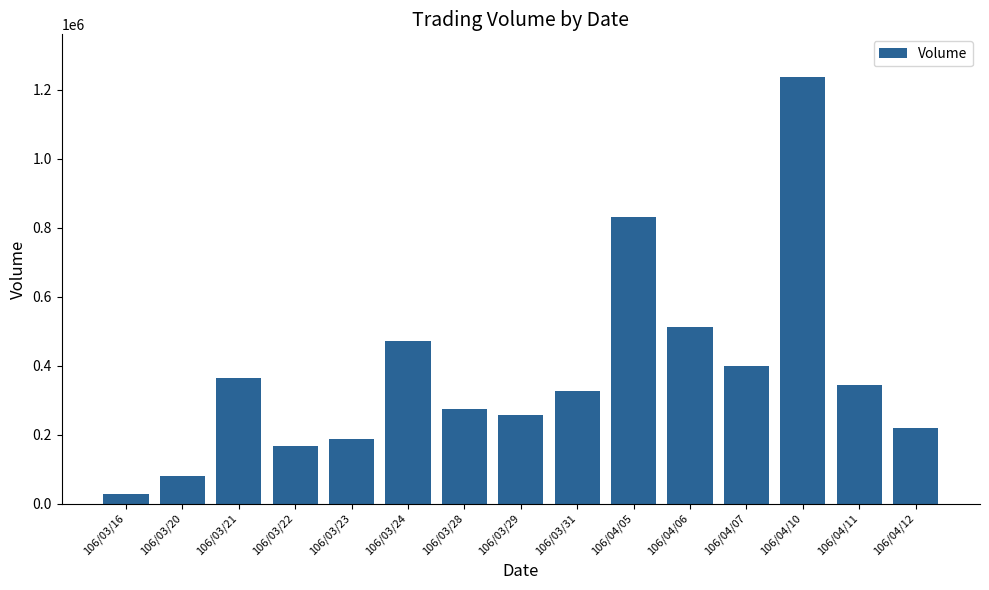

Which has a higher value, 106/03/29 or 106/04/12?

106/03/29